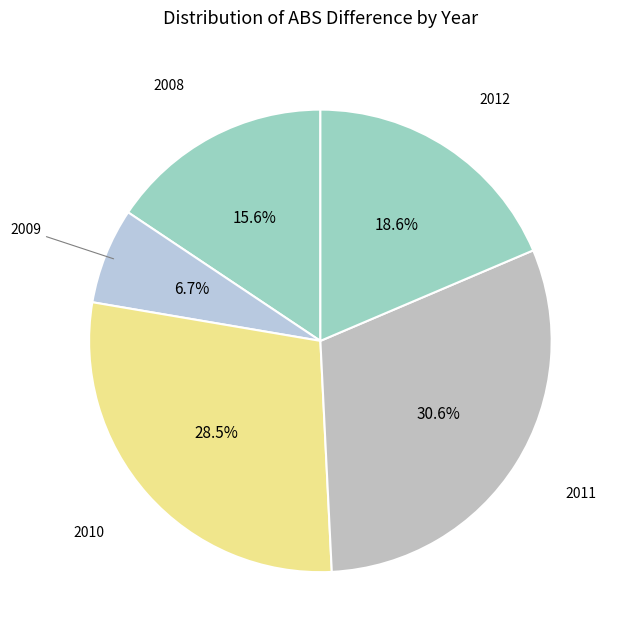

Count the number of slices in the pie.

5